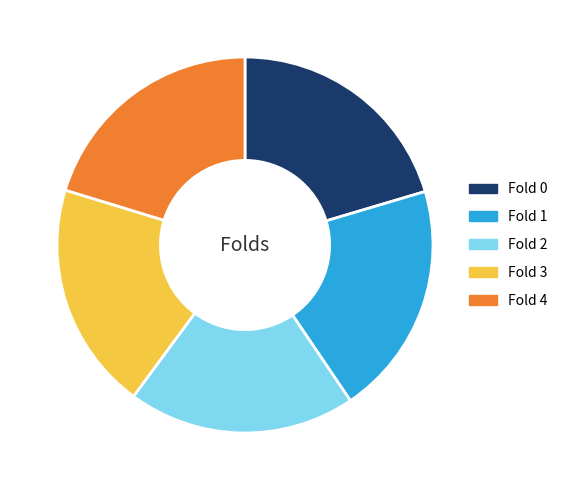

True or false: Fold 0 accounts for 7% of the total.

False